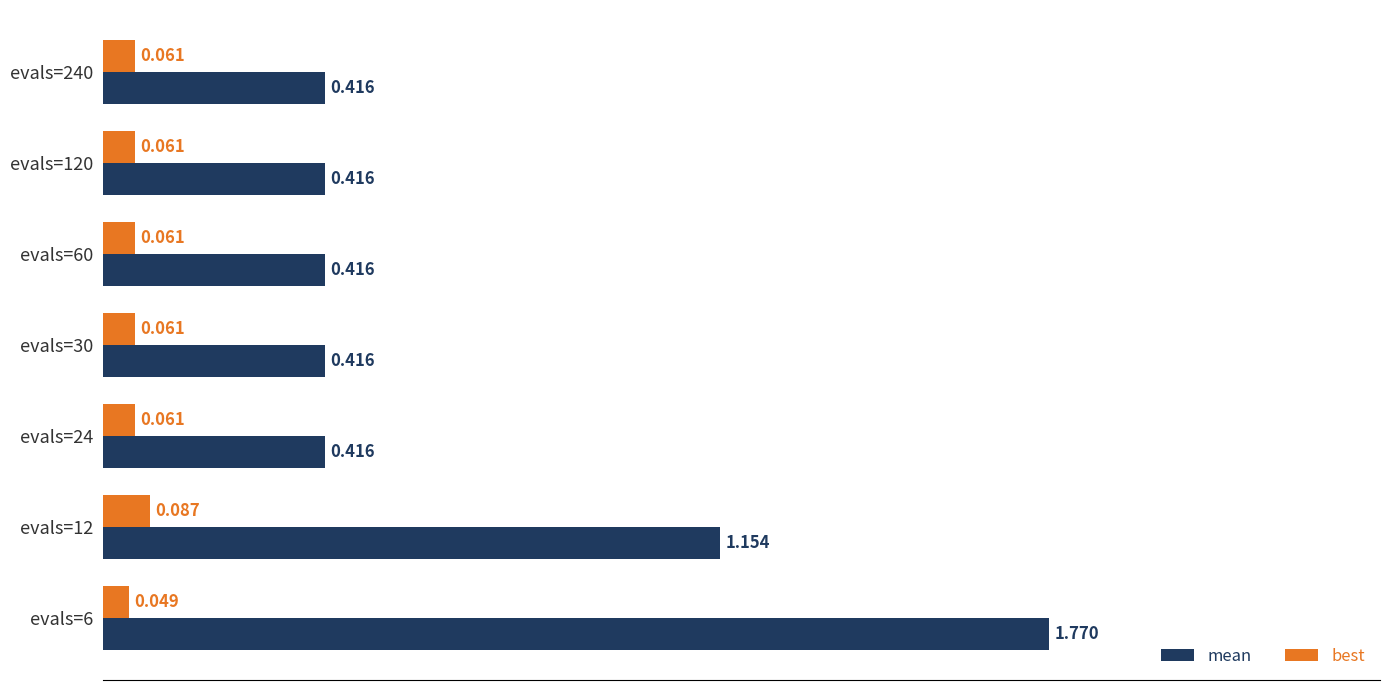

Which series has the widest spread of values?

mean